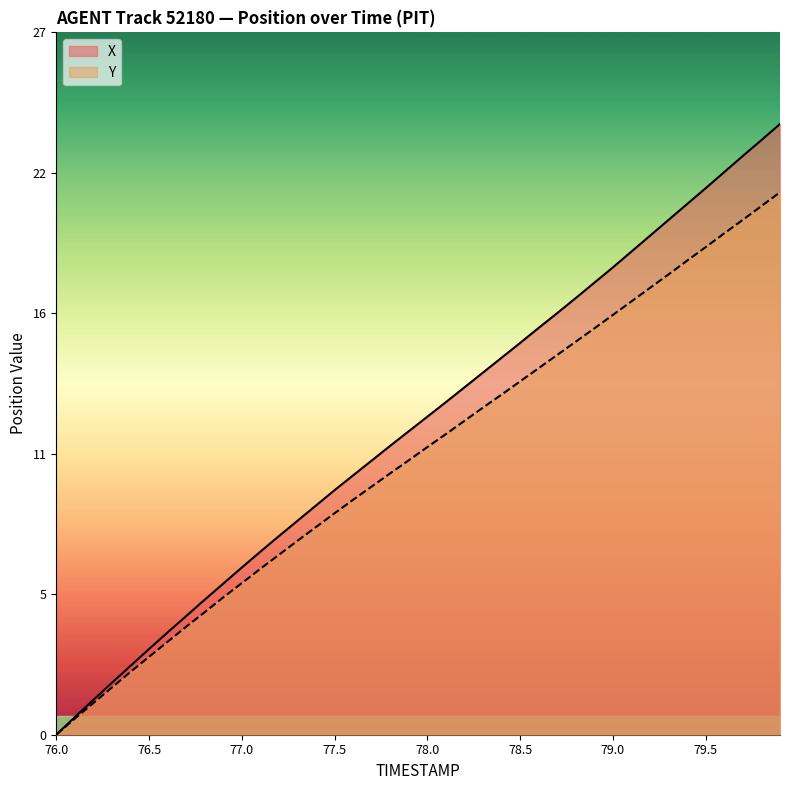

At which category does the chart reach its minimum across all series?

76.0